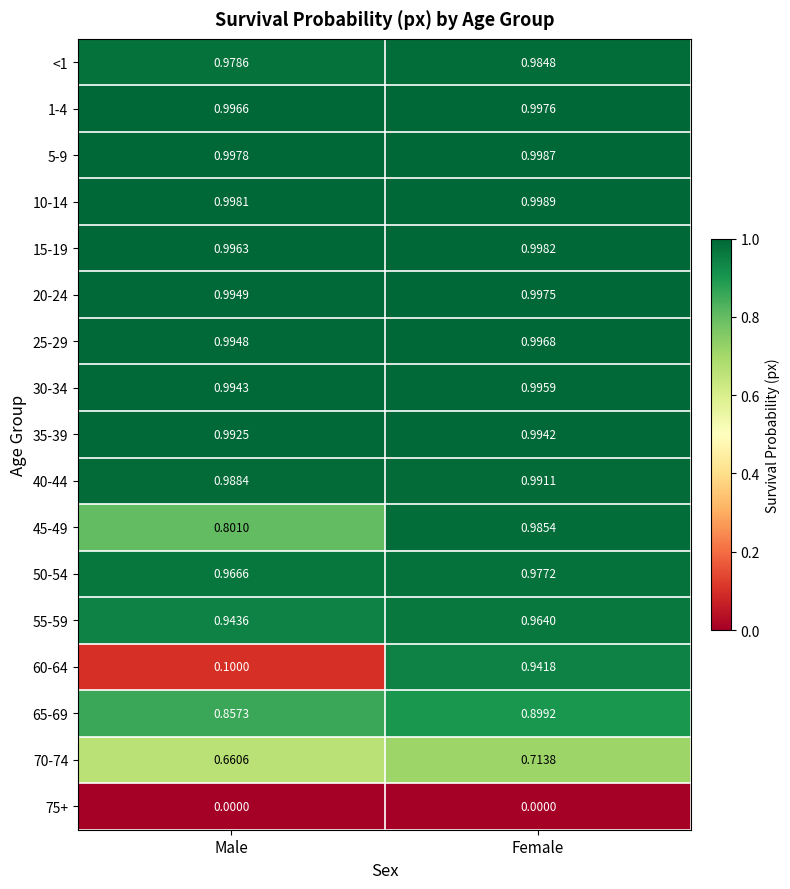

Which category has the highest value across all series?

Female